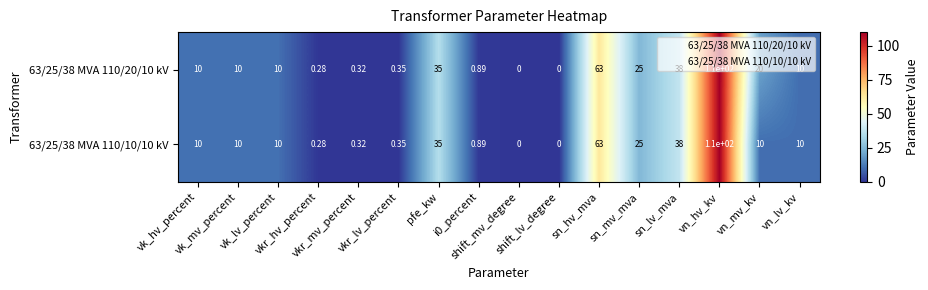

Count the number of categories in the chart.

16